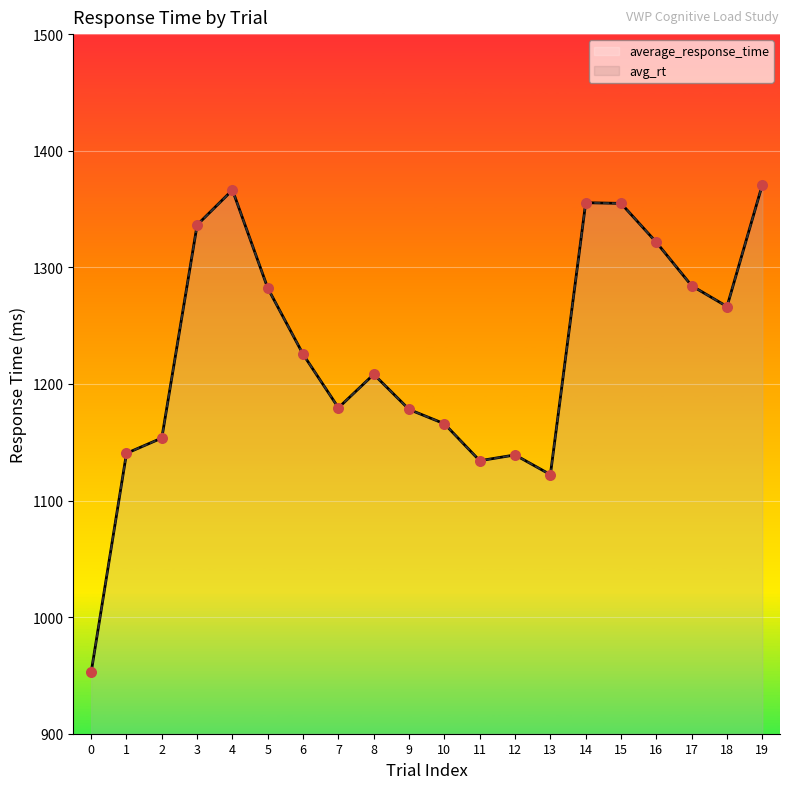

Which series has the largest total across all categories?

average_response_time